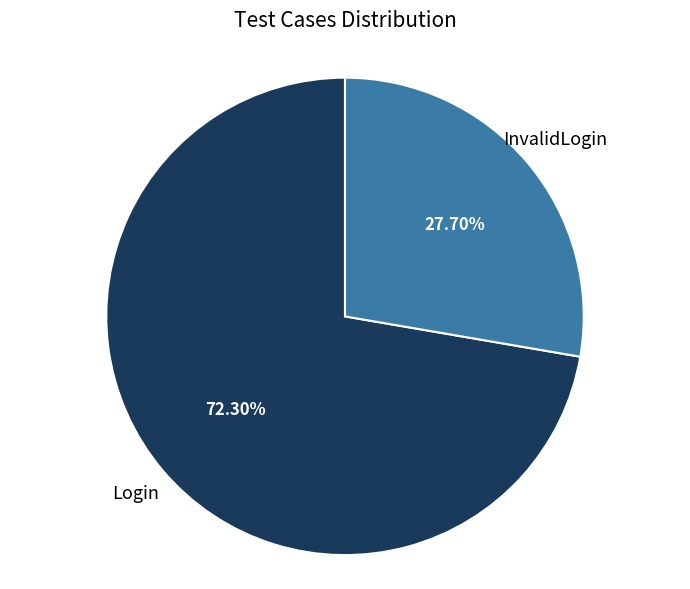

Is there a majority slice in this chart?

Yes